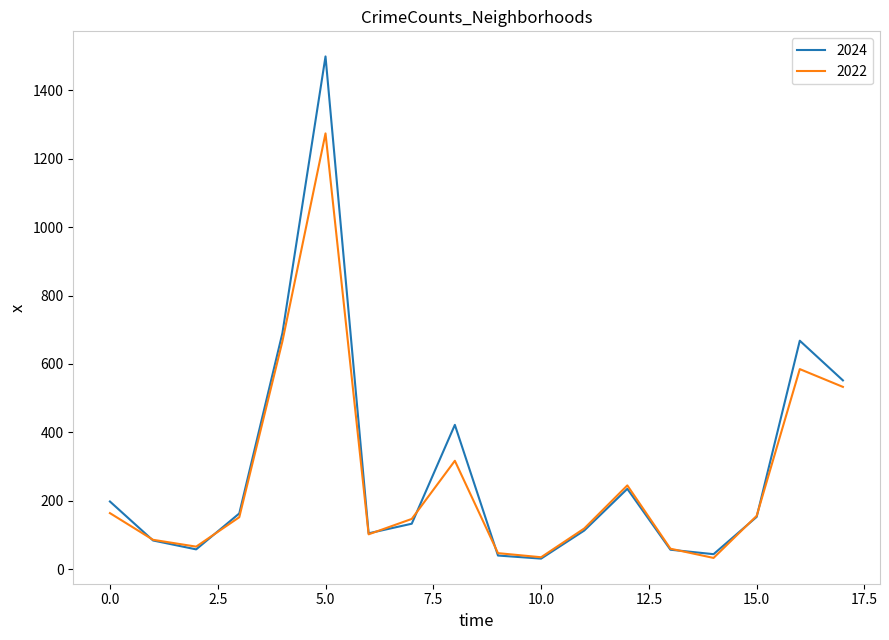

How many lines are shown in the chart?

2